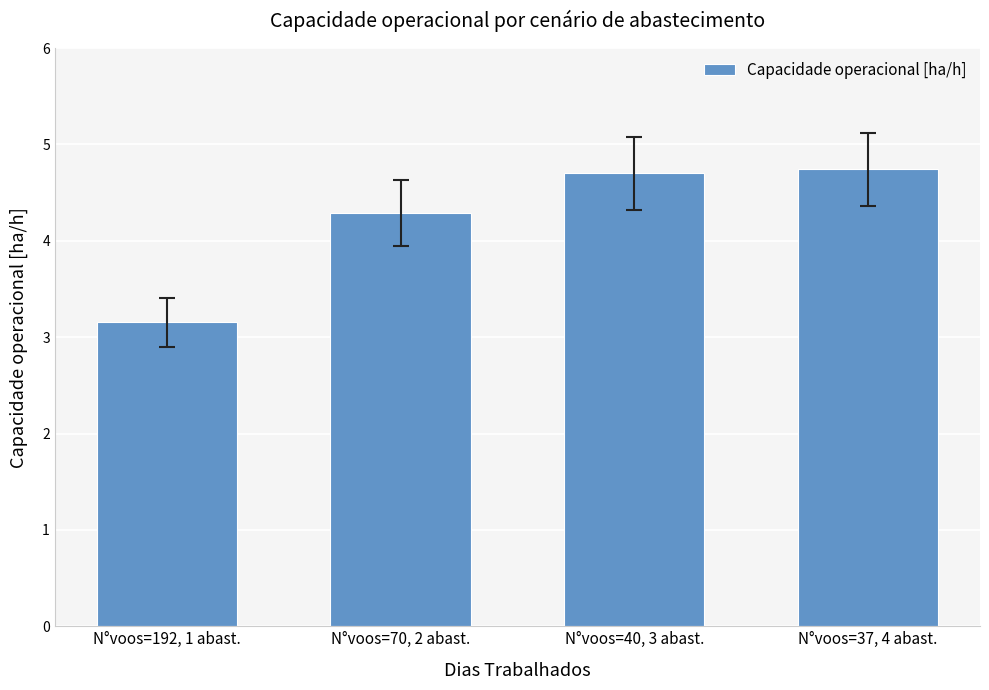

How many bars are there in total?

4